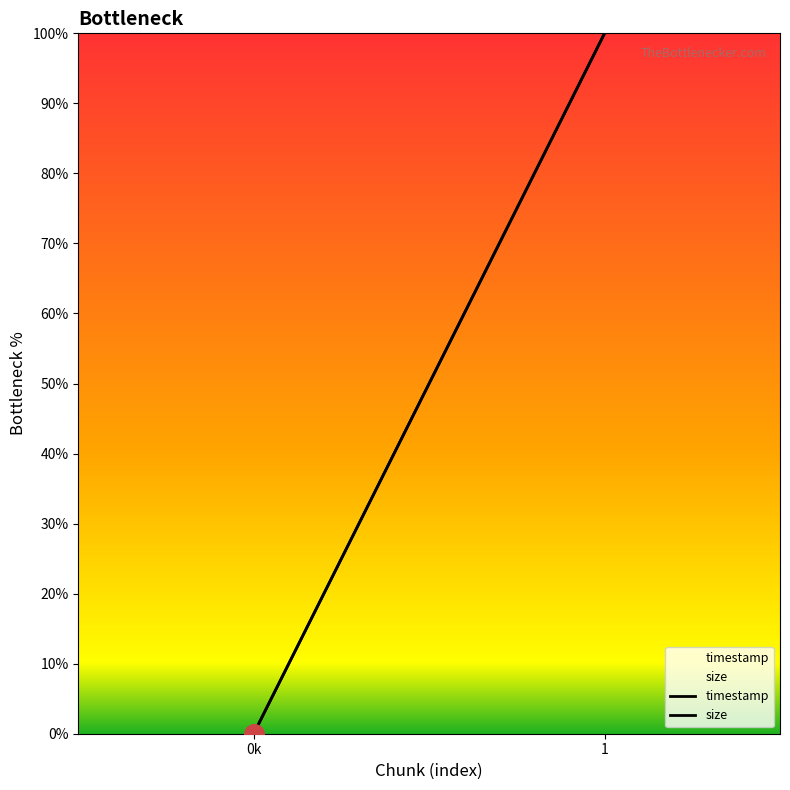

Which series has the widest spread of Y values?

timestamp